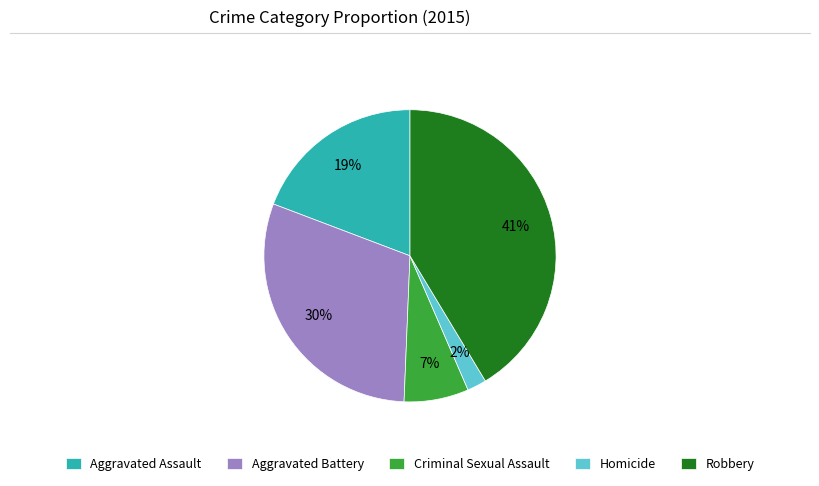

What percentage is the Robbery slice, to the nearest percent?

41%